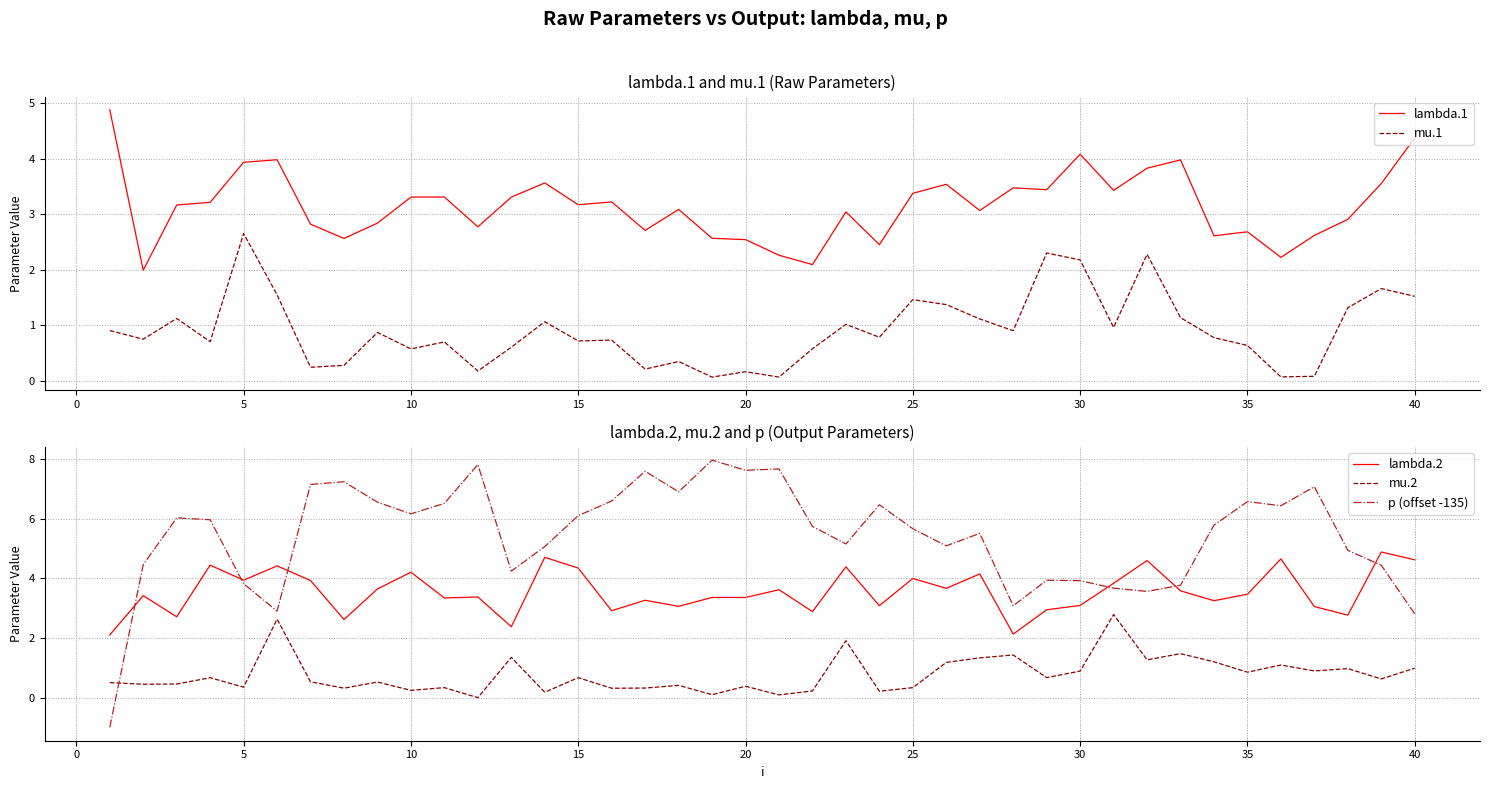

What is the average value of the mu.2 series?

0.8